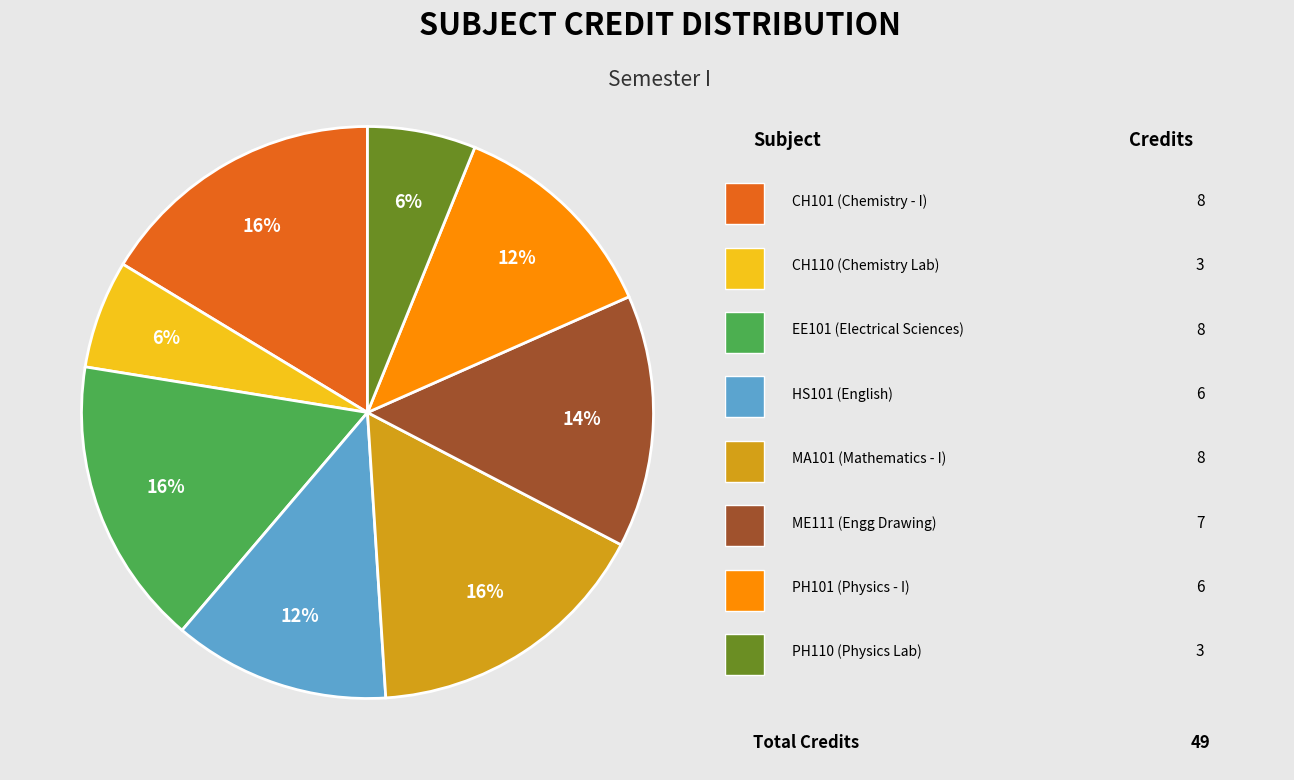

To the nearest percent, what is the difference between the largest and smallest slice percentages?

10%